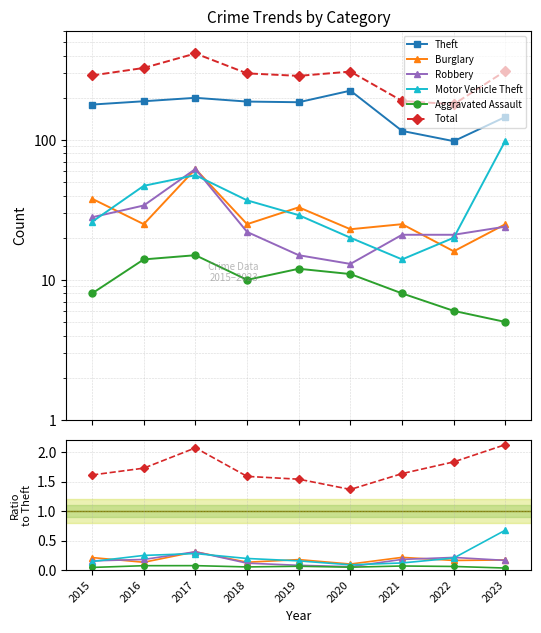

What are all the series names shown in the legend?

Theft, Burglary, Robbery, Motor Vehicle Theft, Aggravated Assault, Total